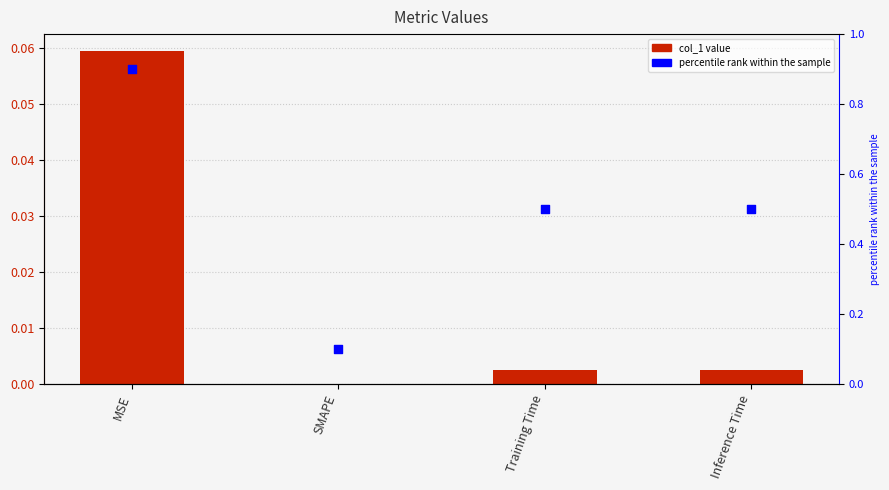

Which series has the largest total across all categories?

percentile rank within the sample